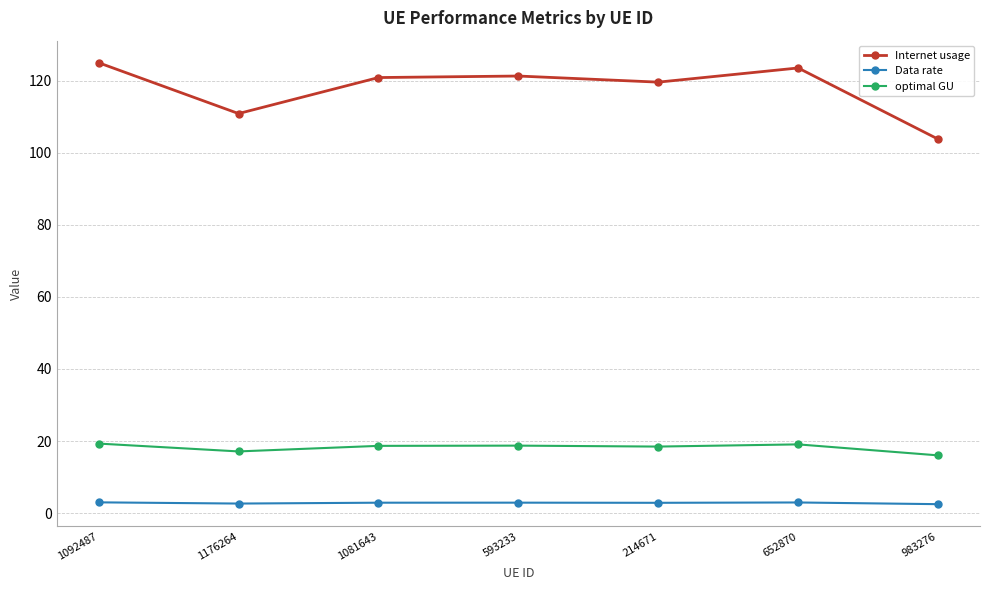

Is it true that Internet usage equals 161.9 at 983276?

False